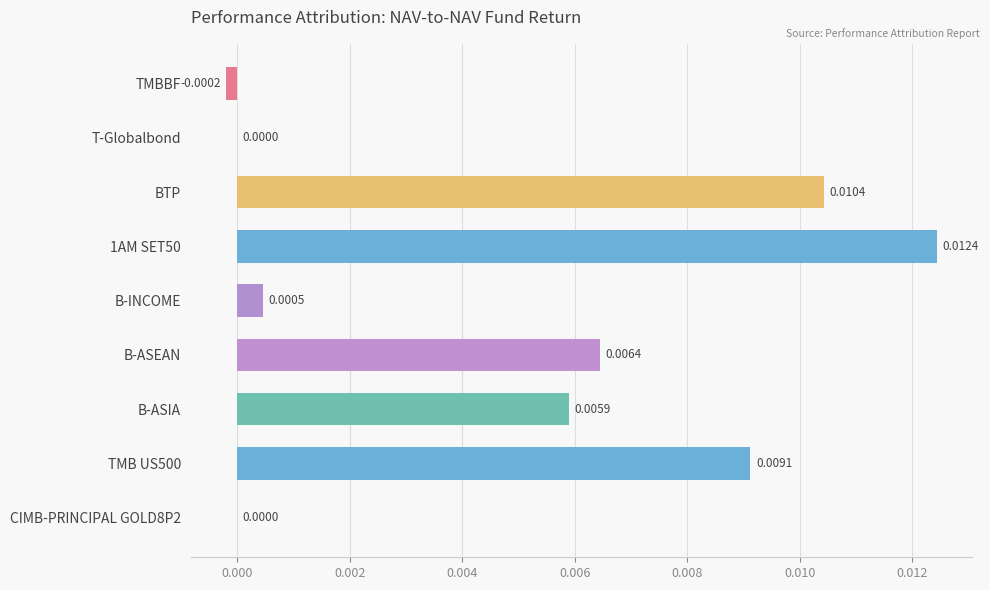

Which has a higher value, T-Globalbond or TMBBF?

T-Globalbond